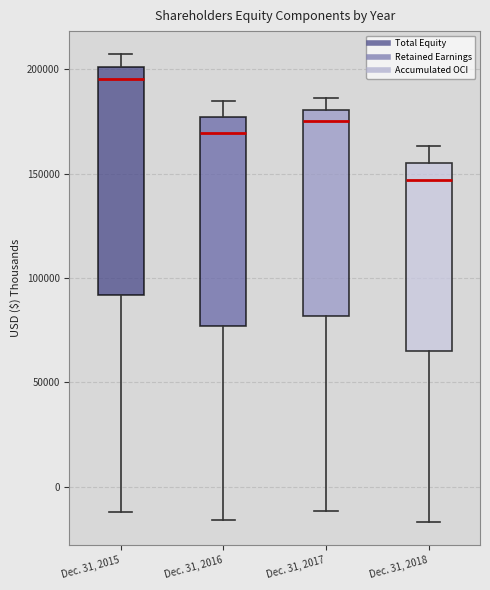

Which box's median line is the highest?

Dec. 31, 2015